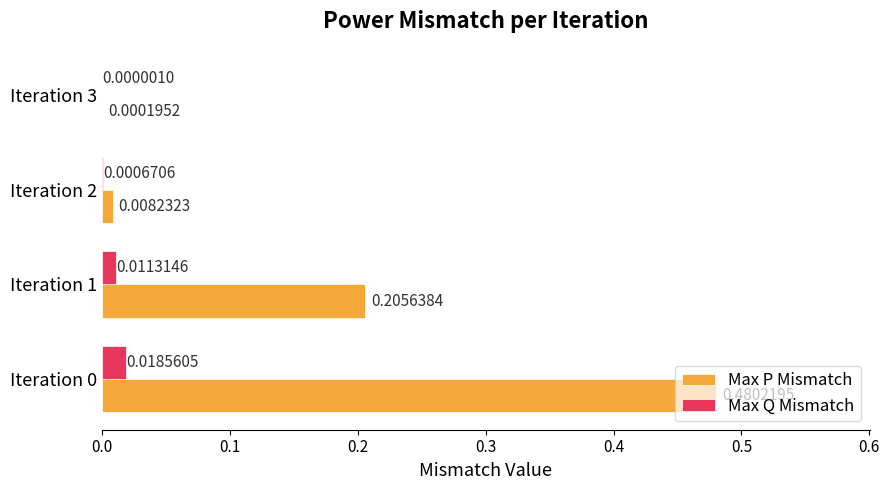

Is the value of Max P Mismatch at Iteration 0 greater than the value of Max Q Mismatch at Iteration 3?

Yes